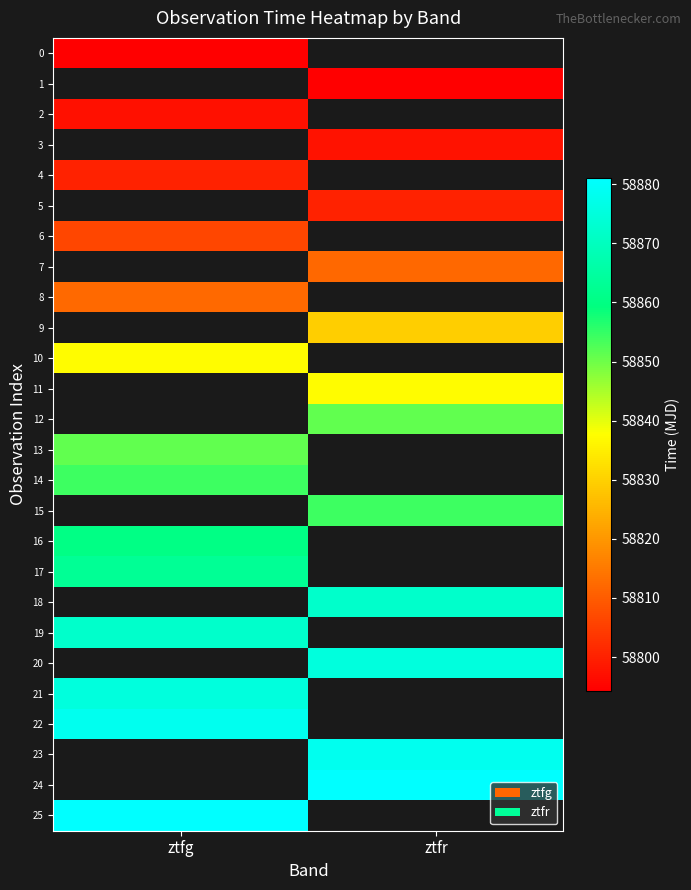

Is it true that row_1 equals 22181.0 at ztfr?

False